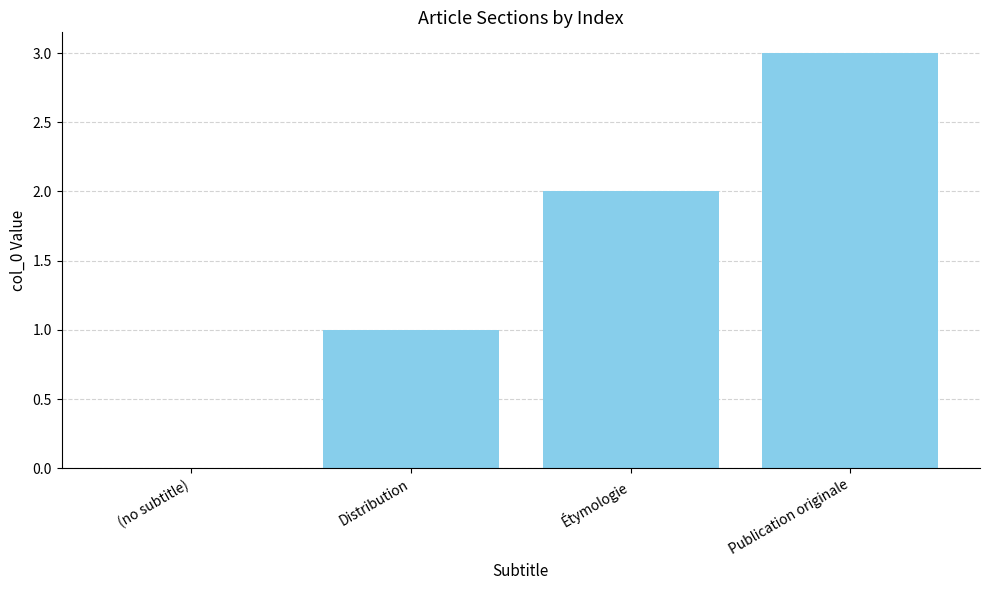

Reading left to right, extract all data points from this chart.

0	1	2	3